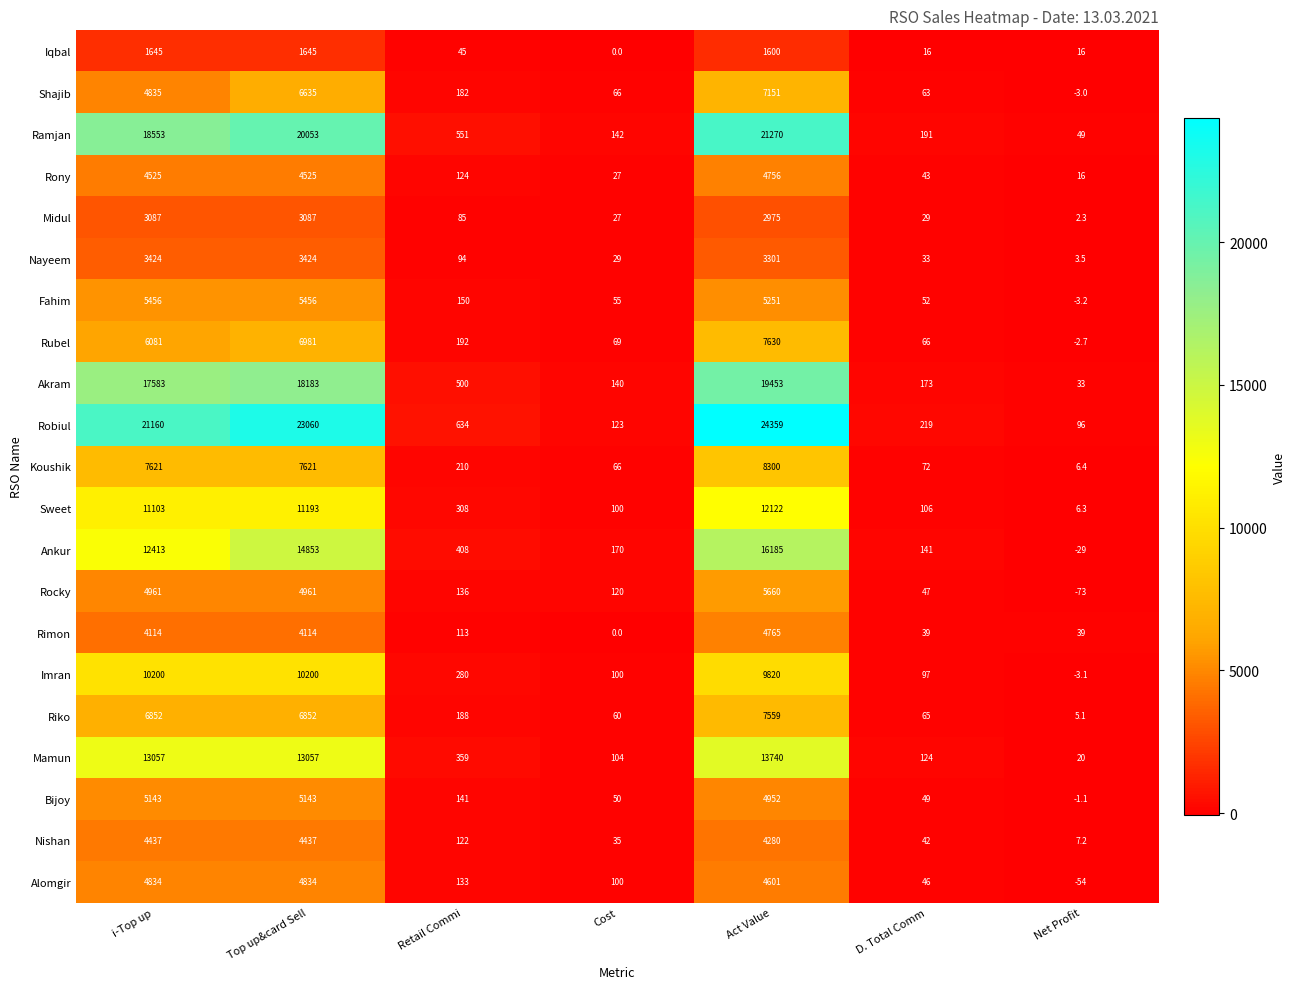

Which series has the largest total across all categories?

Robiul